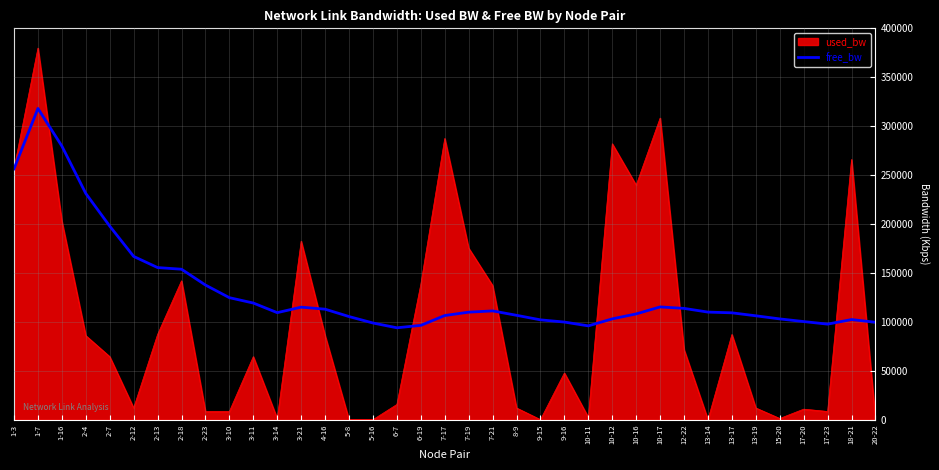

What is the difference between the highest and lowest values at 13-17?

22126.0